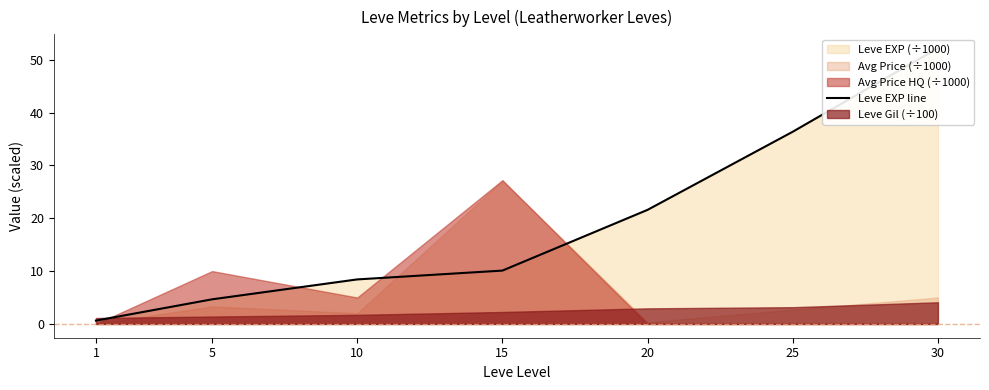

Reading left to right, list all the values displayed in this chart.

0.6	4.7	8.4	10.1	21.6	36.4	52.2